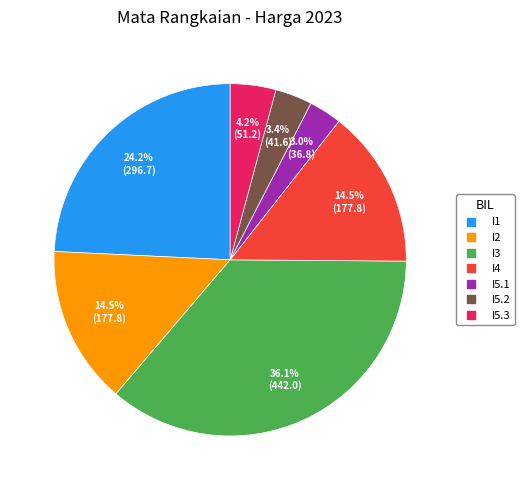

True or false: I2 accounts for 29% of the total.

False